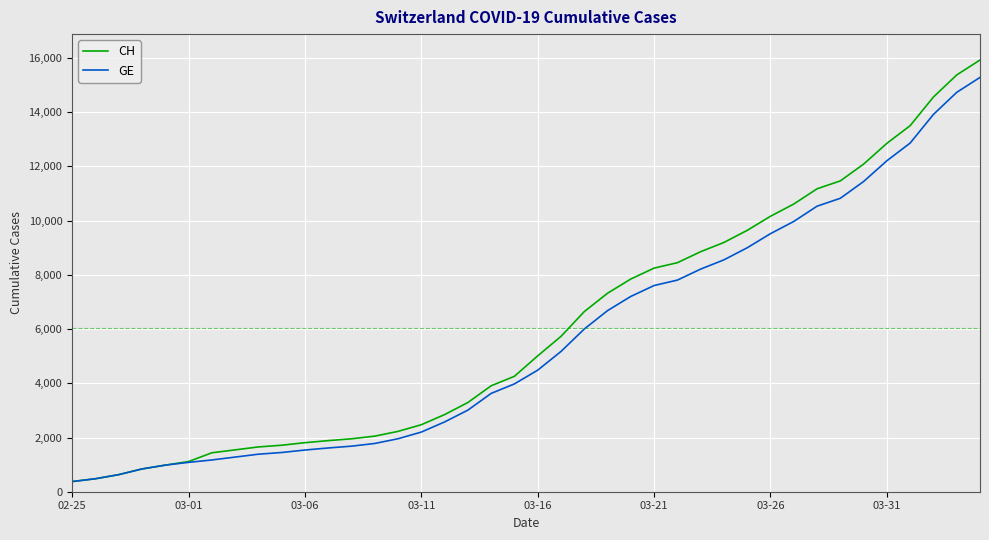

How many series are shown in this chart?

2